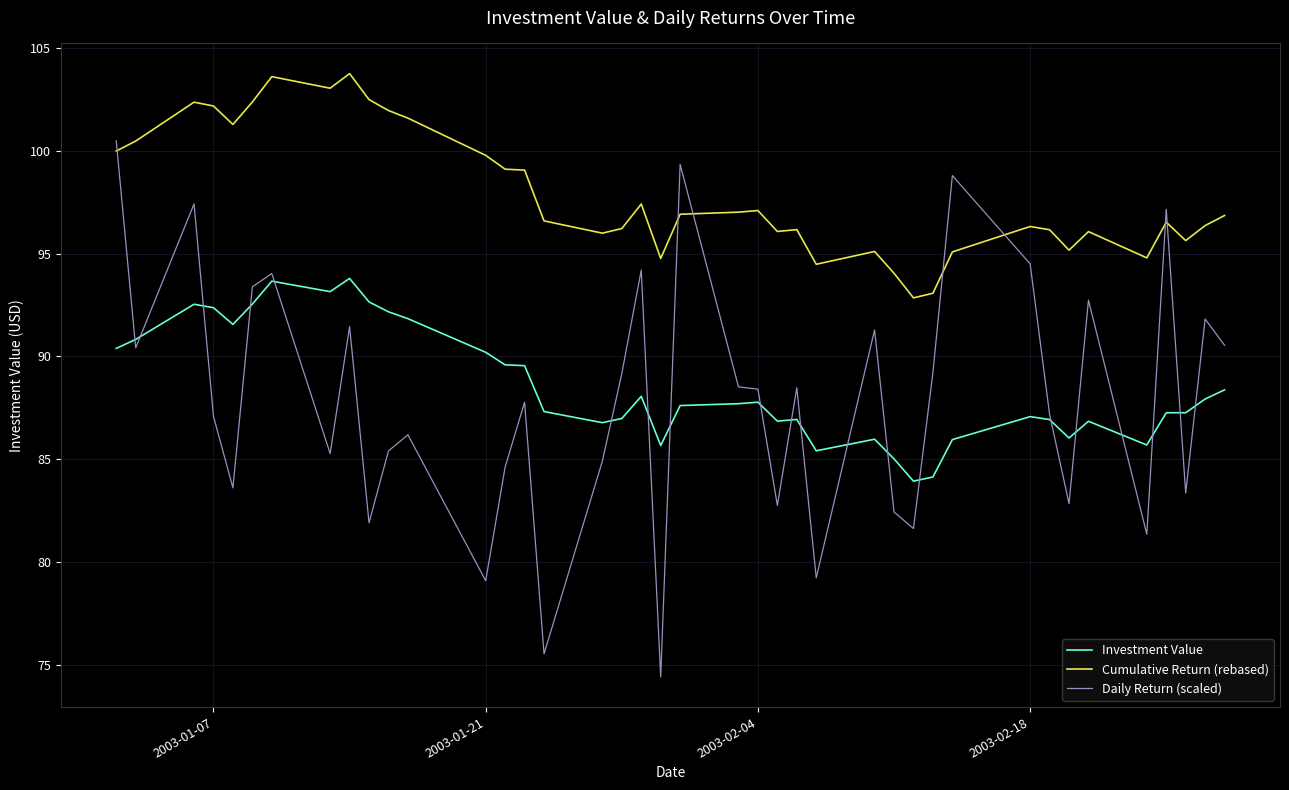

What is the difference between the maximum and minimum values in the Investment Value series?

9.9